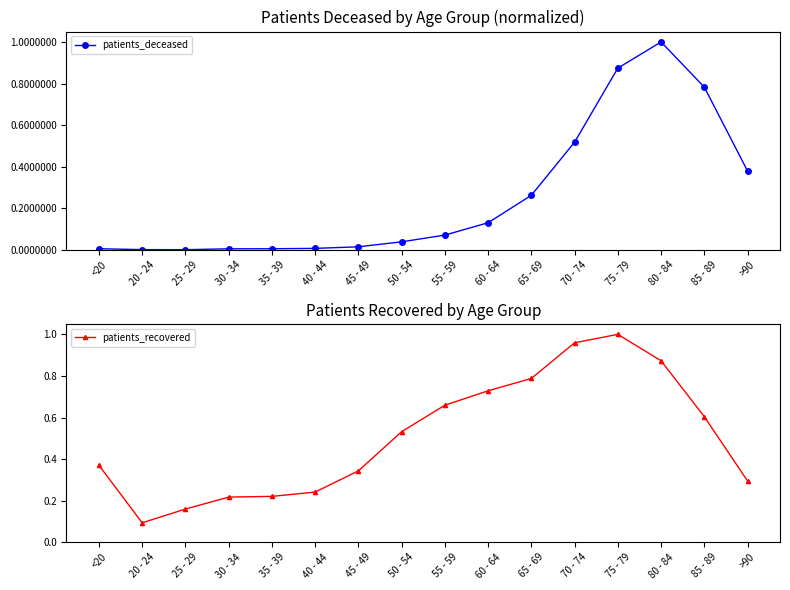

Is this an area chart (filled region under the line)?

No